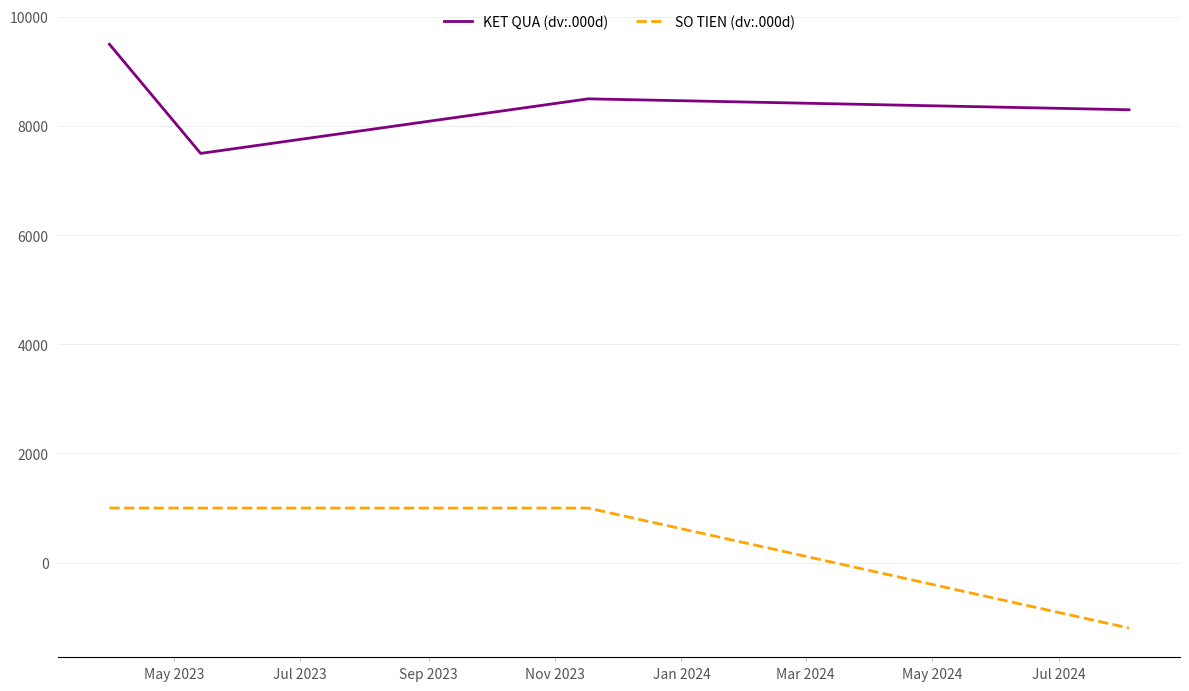

Rank the series by their average value, from highest to lowest.

KET QUA (dv:.000d), SO TIEN (dv:.000d)